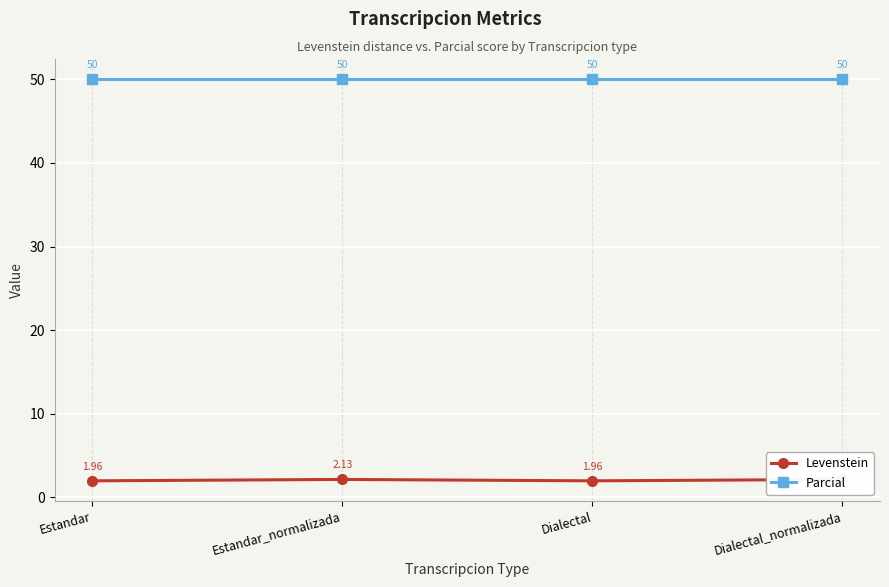

Between Estandar_normalizada and Dialectal, which series saw the biggest shift?

Levenstein